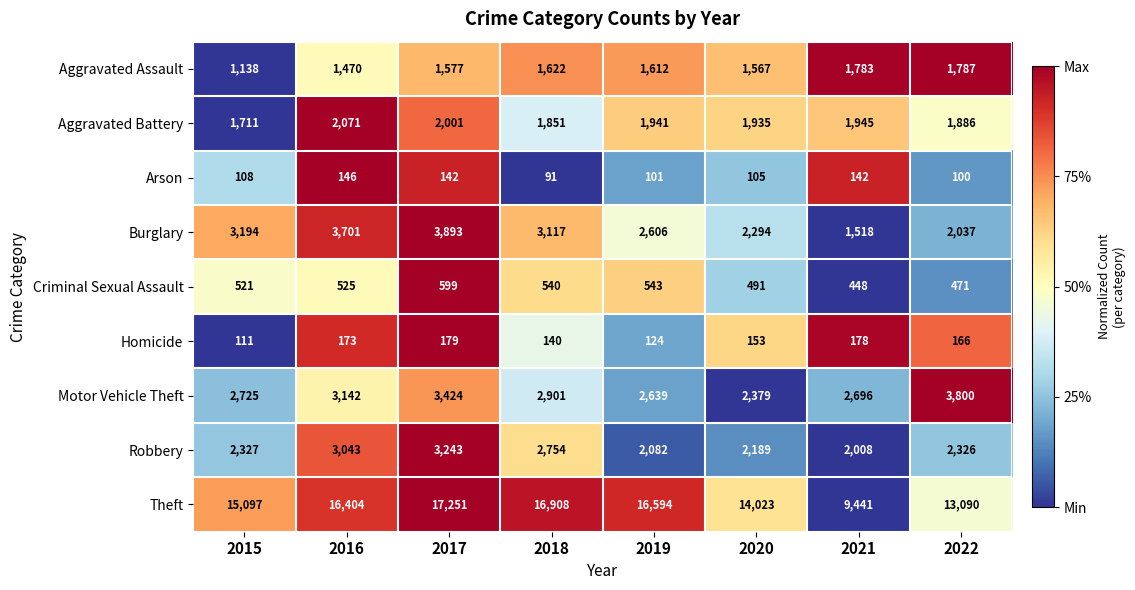

Which series has the widest spread of values?

Theft